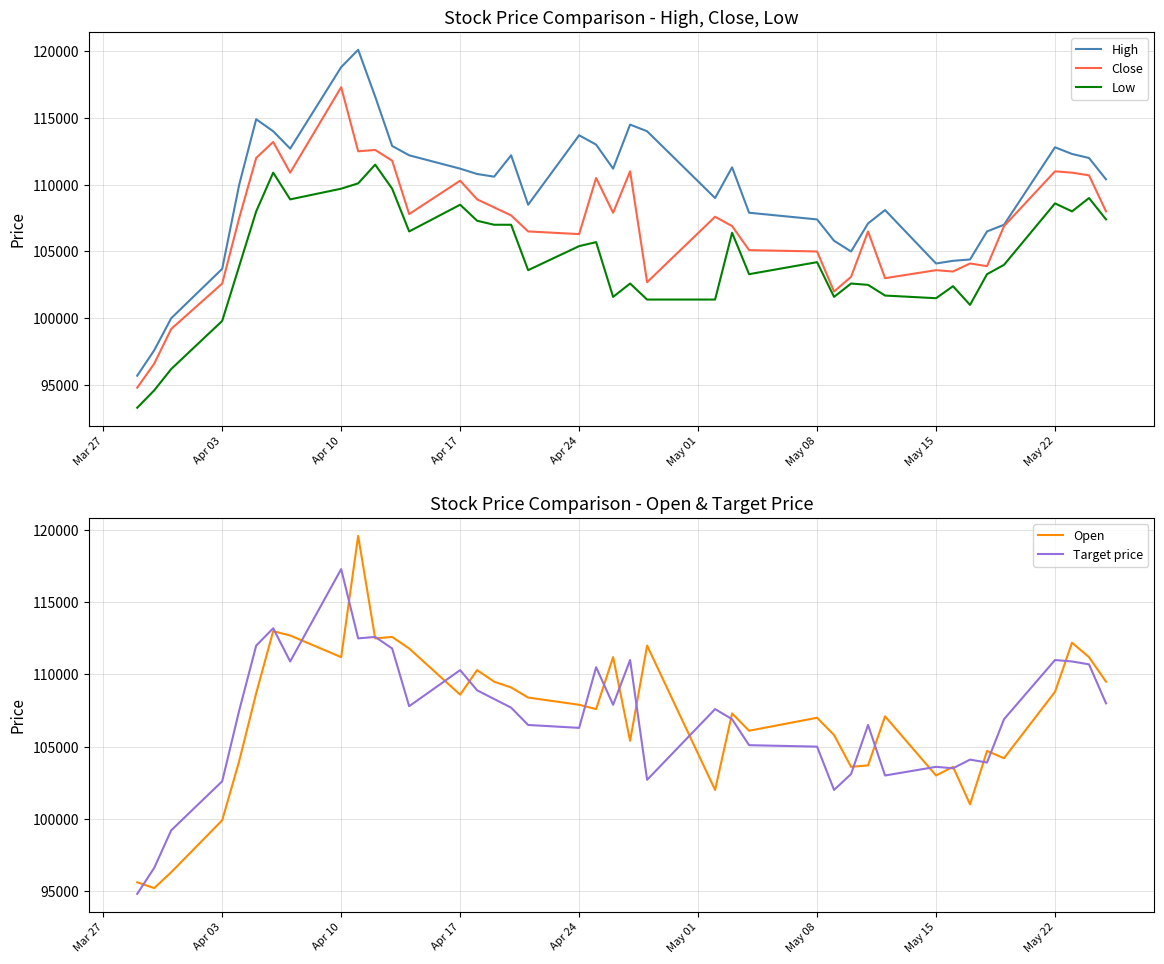

What is the maximum value for Open?

119600